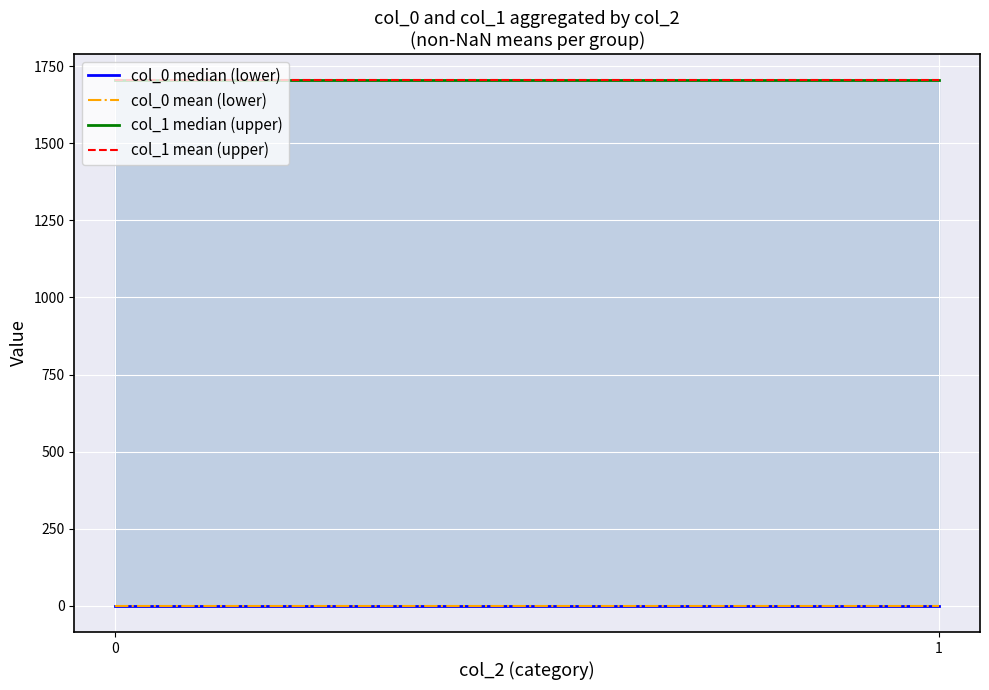

What is the sum of all col_1 mean (upper) values?

3408.0